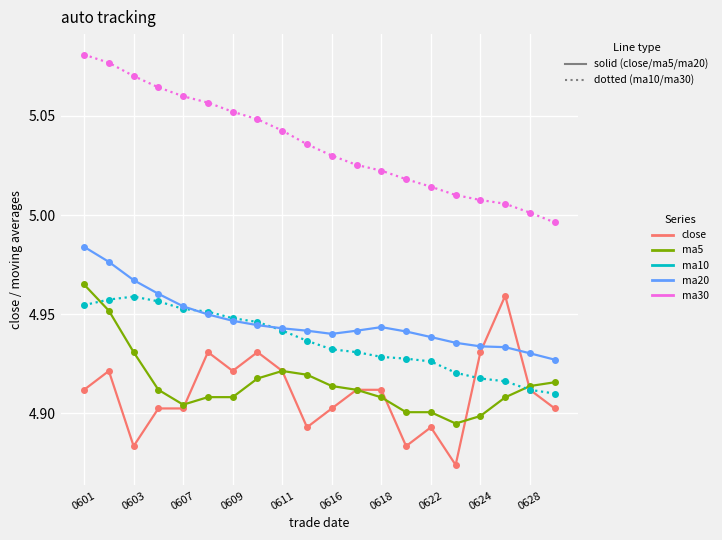

True or false: ma10 has more than 0 points higher than both neighbors.

True